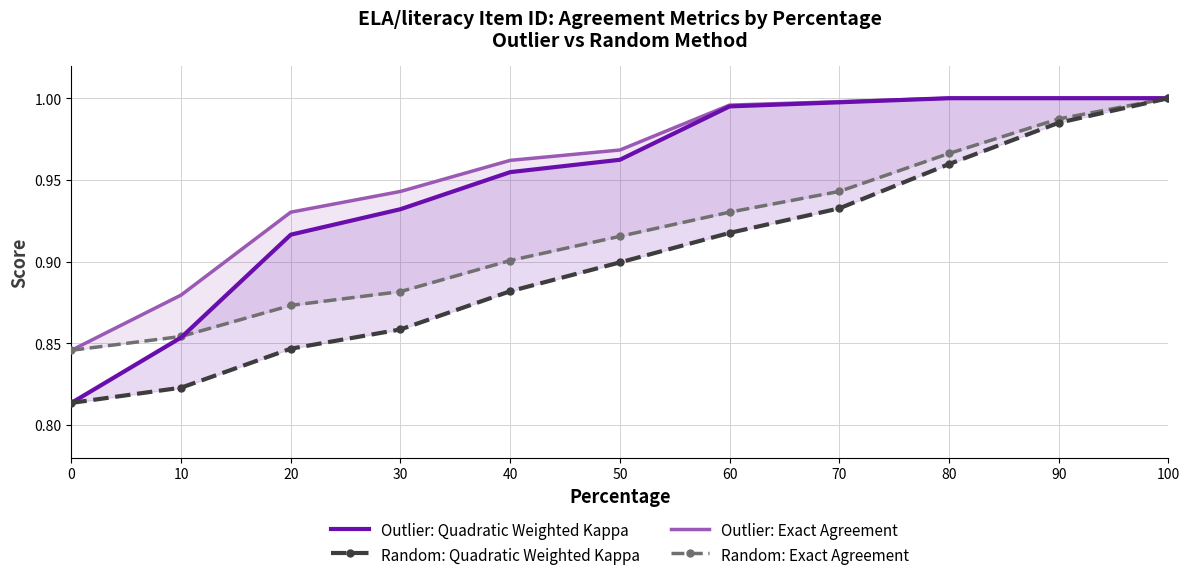

What is the value of the Outlier: Quadratic Weighted Kappa point at the 6th from the left?

1.0